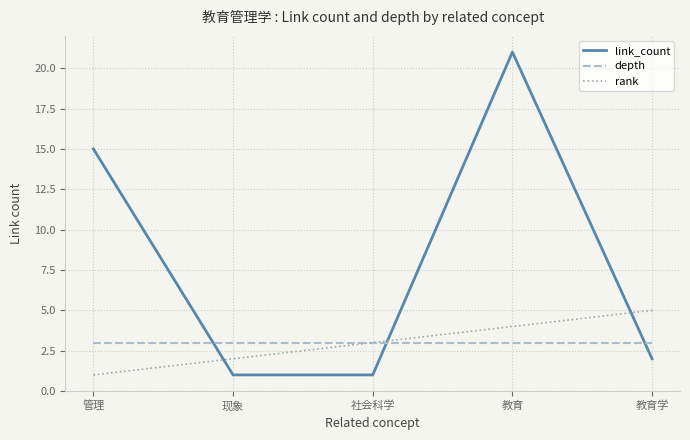

What are all the series names shown in the legend?

link_count, depth, rank